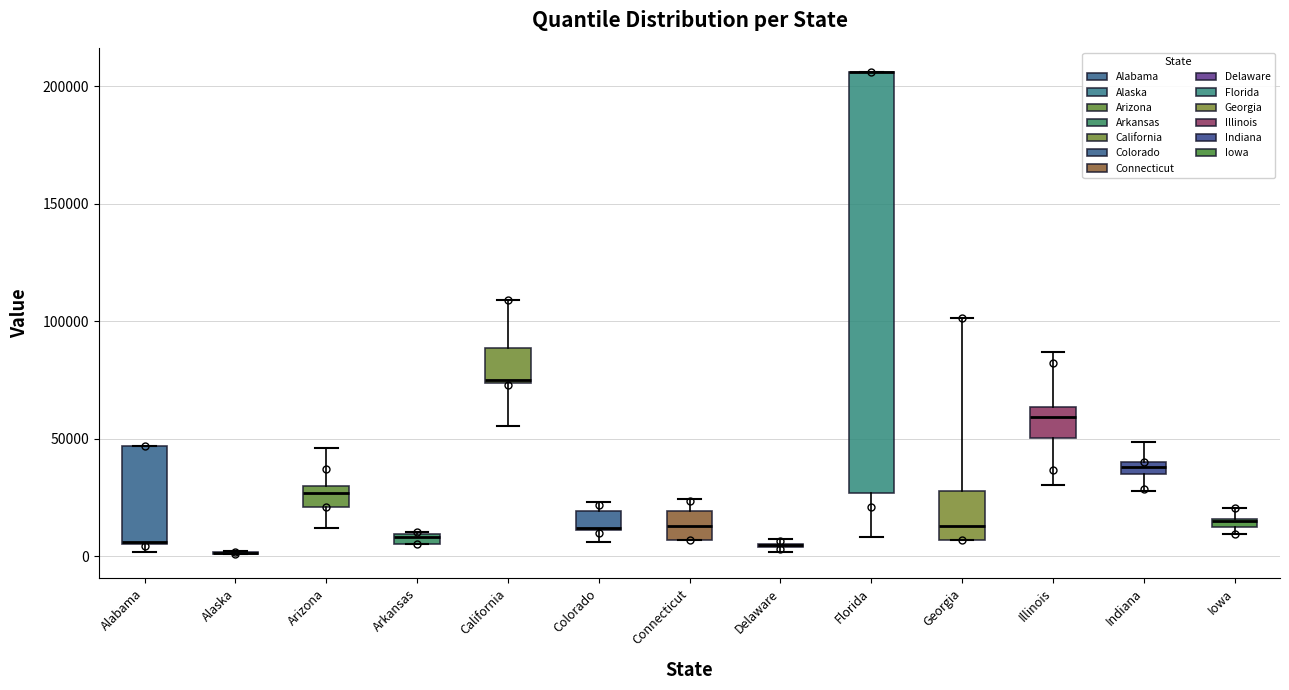

Where does the lower whisker of the box for California end on the y-axis? The values are not printed on the chart, so give them approximately, as read against the axis.

55000